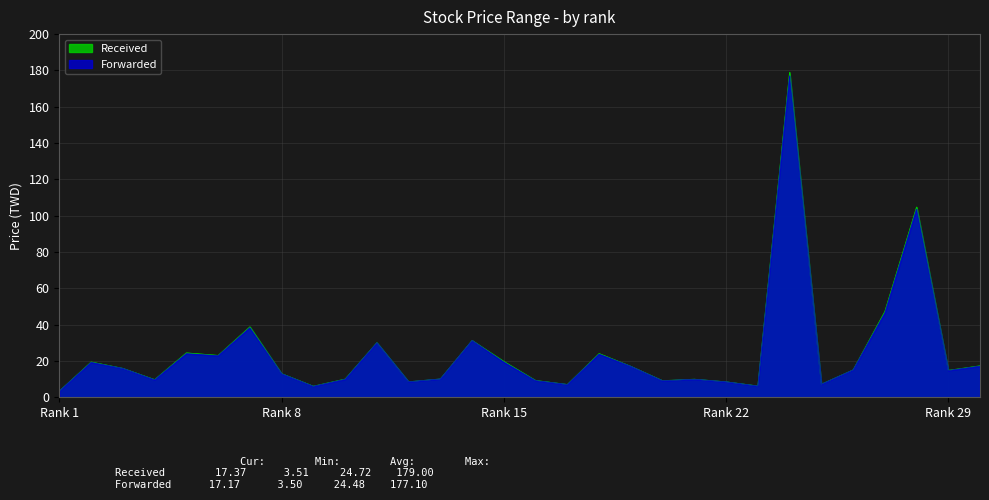

What is the total value across all series at 24?

356.1